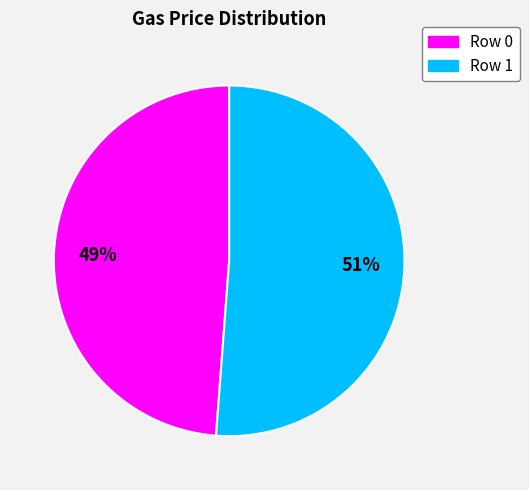

The Row 0 slice represents 35% of the pie. True or false?

False